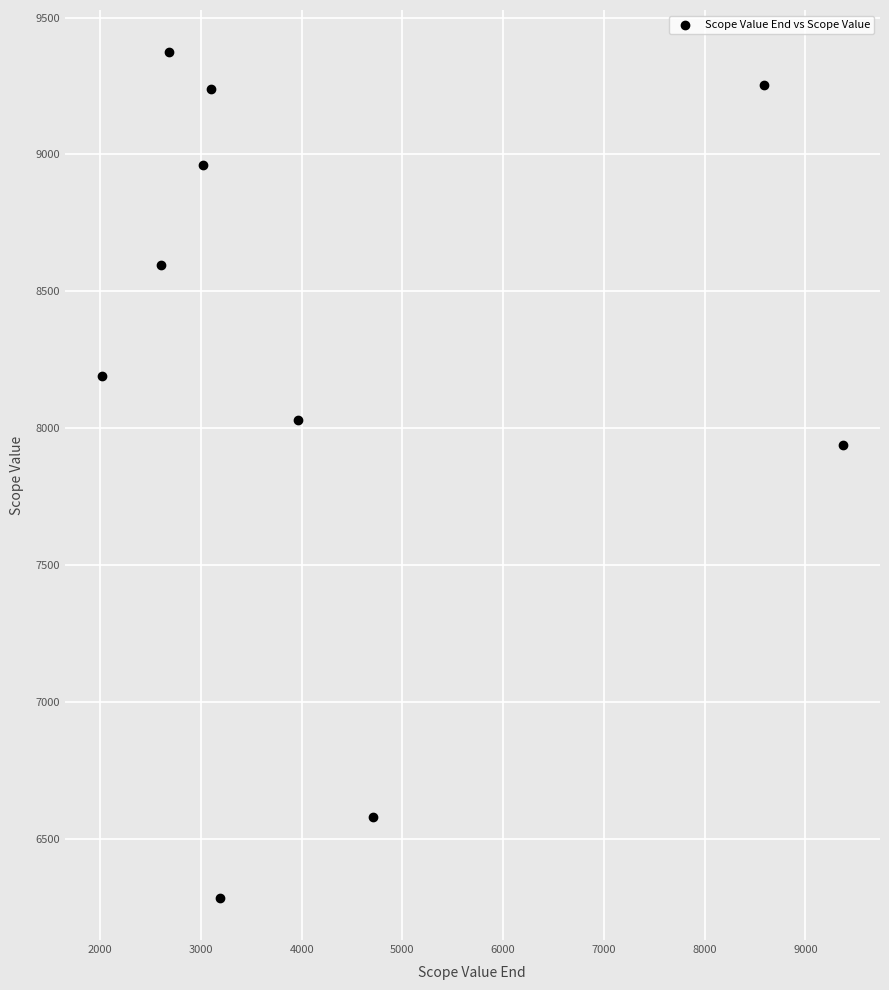

What is the range of X values (max minus min)?

7359